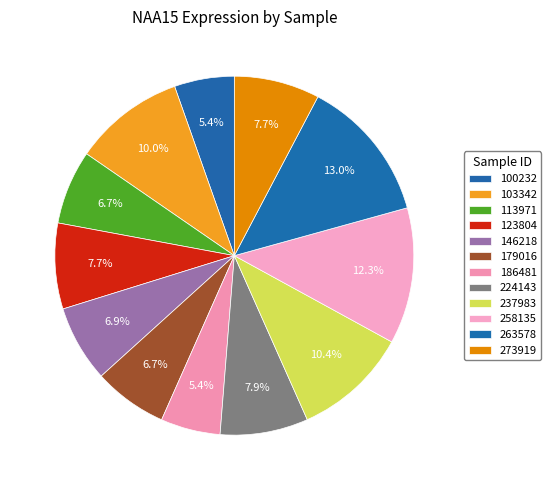

Which slice is the largest?

263578